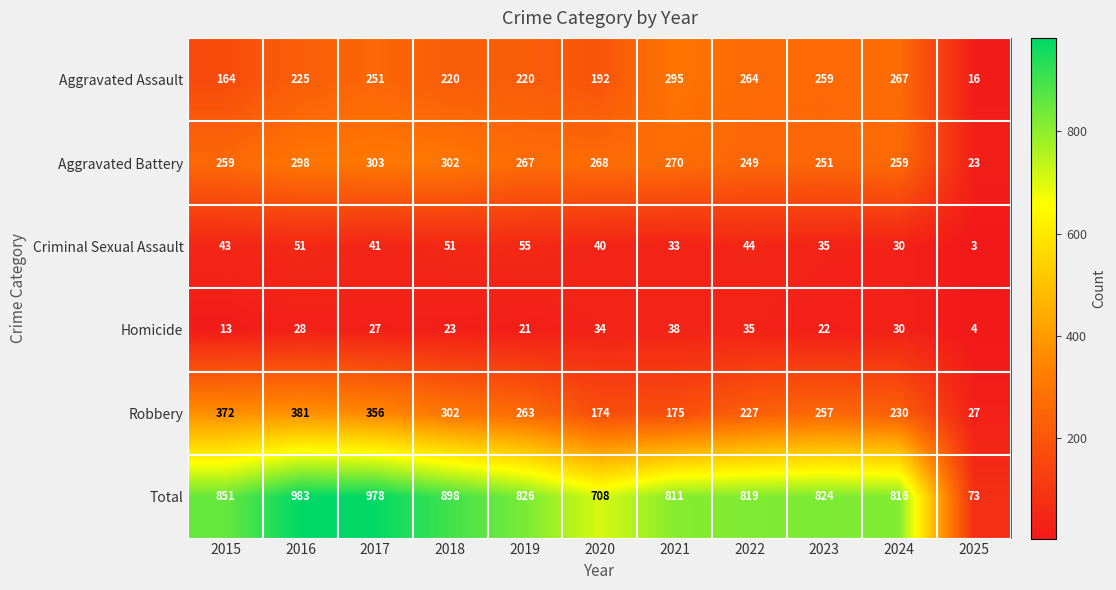

What is the average value of the Robbery series?

251